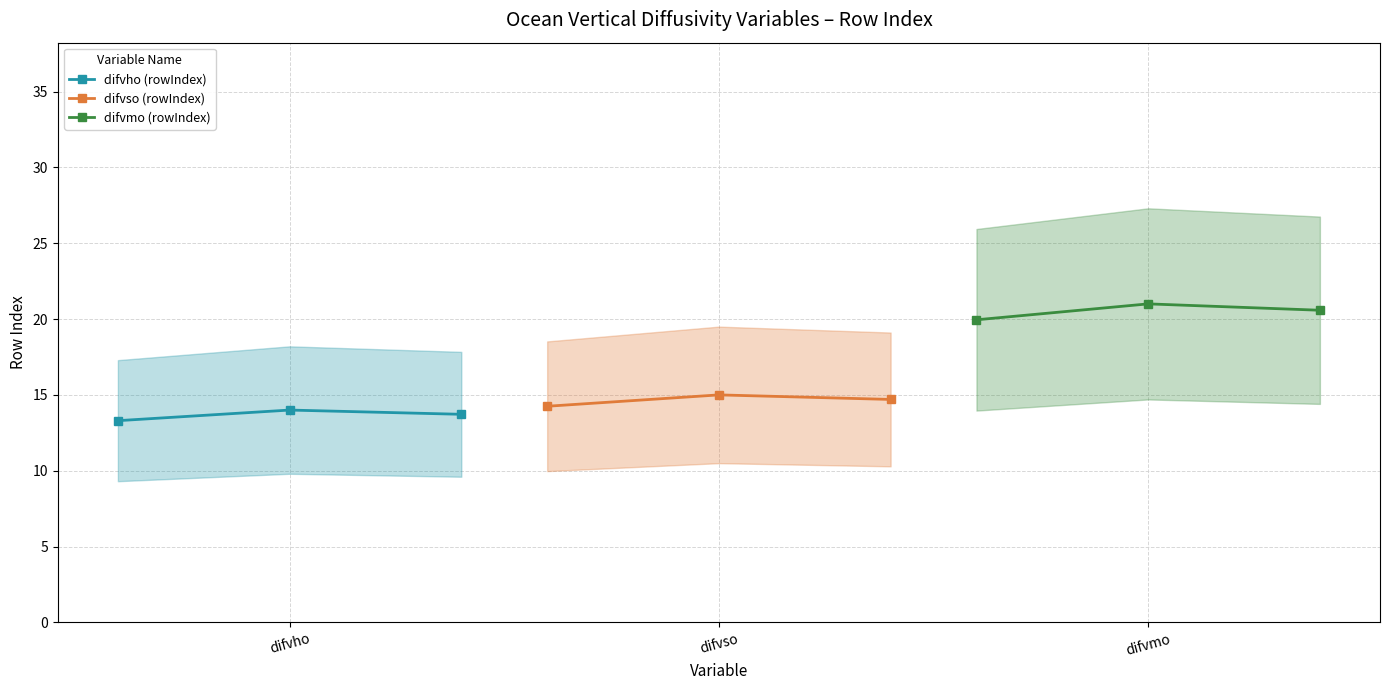

What is the highest value of the difvho (rowIndex) series?

14.0